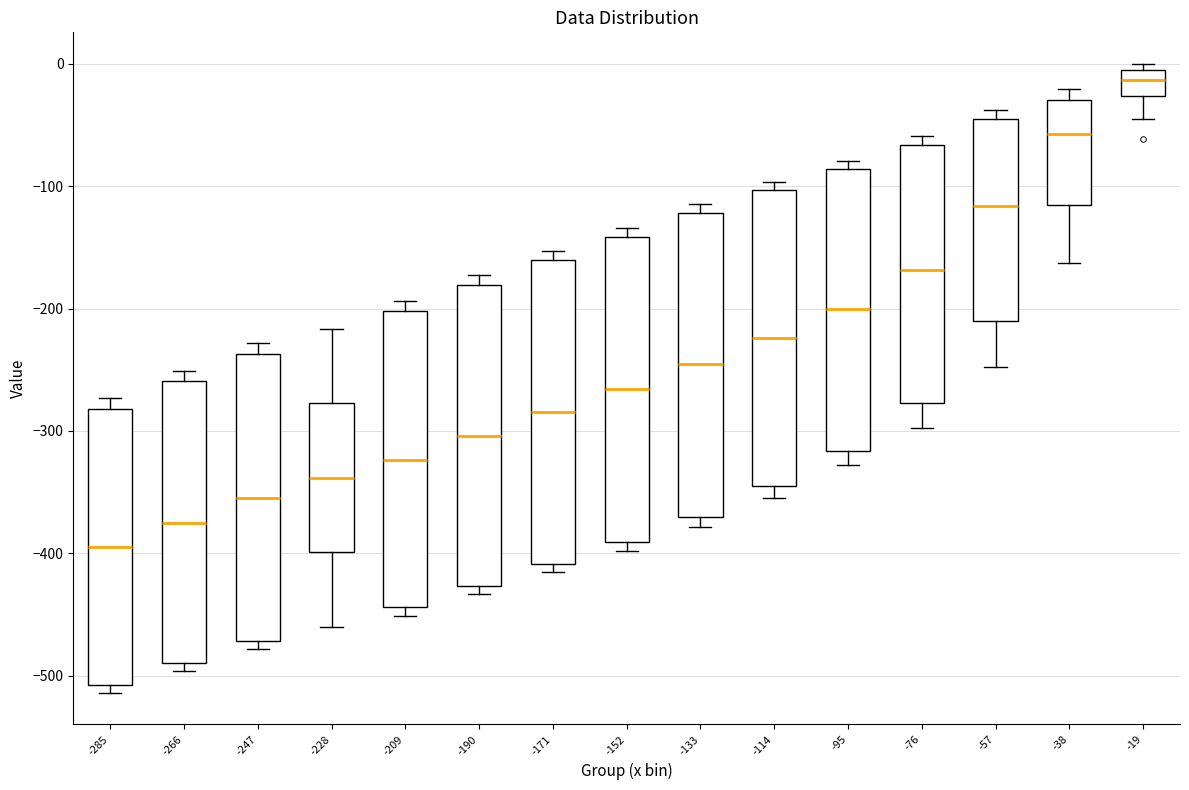

Reading left to right, read every box against the y-axis: the position of its median line, the range the box covers, and the ends of its whiskers. The values are not printed on the chart, so give them approximately, as read against the axis.

-285: median -400, box -510 to -280, whiskers -510 (just below the box's lower edge) to -270
-266: median -370, box -490 to -260, whiskers -500 to -250
-247: median -350, box -470 to -240, whiskers -480 to -230
-228: median -340, box -400 to -280, whiskers -460 to -220
-209: median -320, box -440 to -200, whiskers -450 to -190
-190: median -300, box -430 to -180, whiskers -430 (just below the box's lower edge) to -170
-171: median -280, box -410 to -160, whiskers -420 to -150
-152: median -270, box -390 to -140, whiskers -400 to -130
-133: median -250, box -370 to -120, whiskers -380 to -110
-114: median -220, box -350 to -100, whiskers -360 to -100 (just above the box's upper edge)
-95: median -200, box -320 to -90, whiskers -330 to -80
-76: median -170, box -280 to -70, whiskers -300 to -60
-57: median -120, box -210 to -50, whiskers -250 to -40
-38: median -60, box -120 to -30, whiskers -160 to -20
-19: median -10 (inside the box), box -30 to -10, whiskers -50 to 0